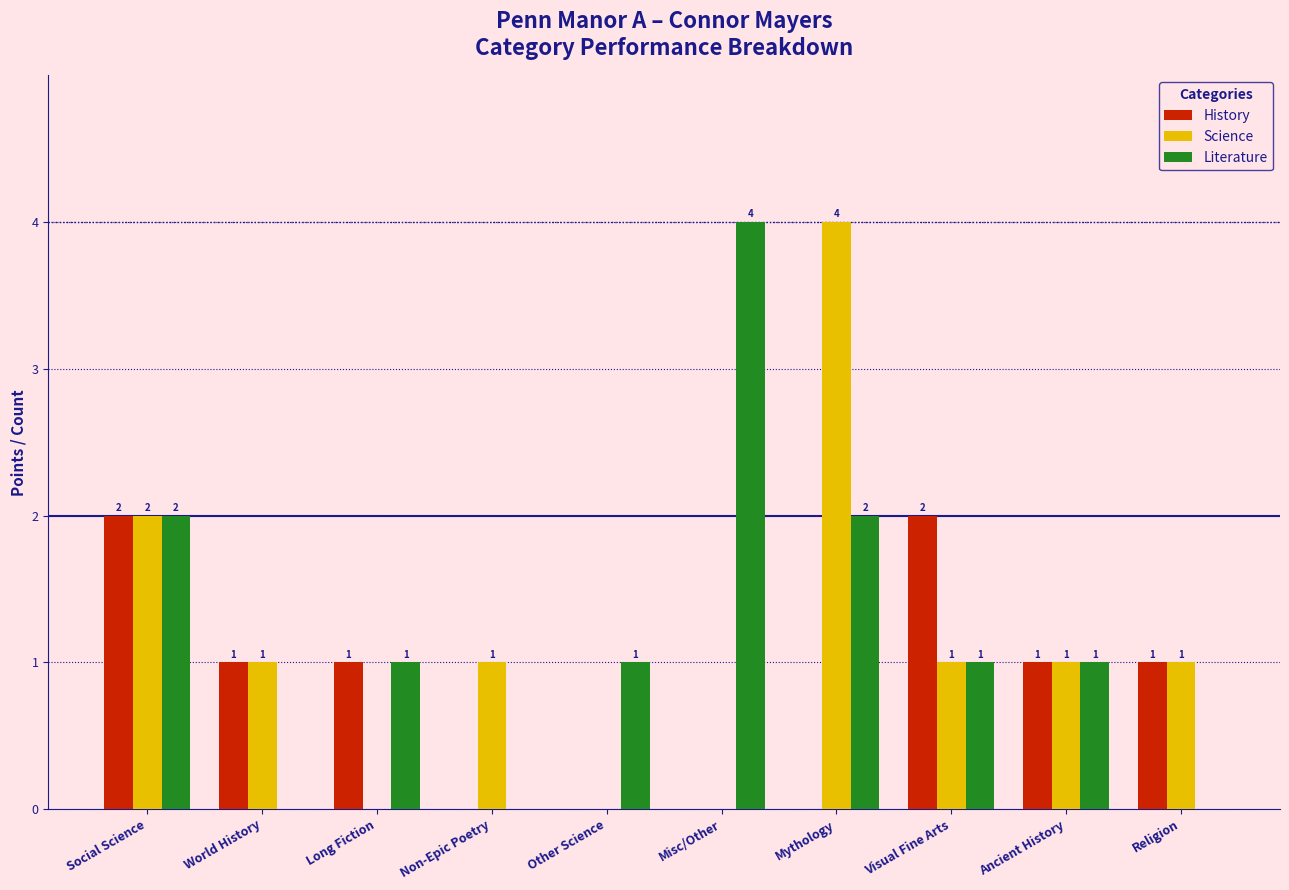

How many Science values are between 0 and 1?

8